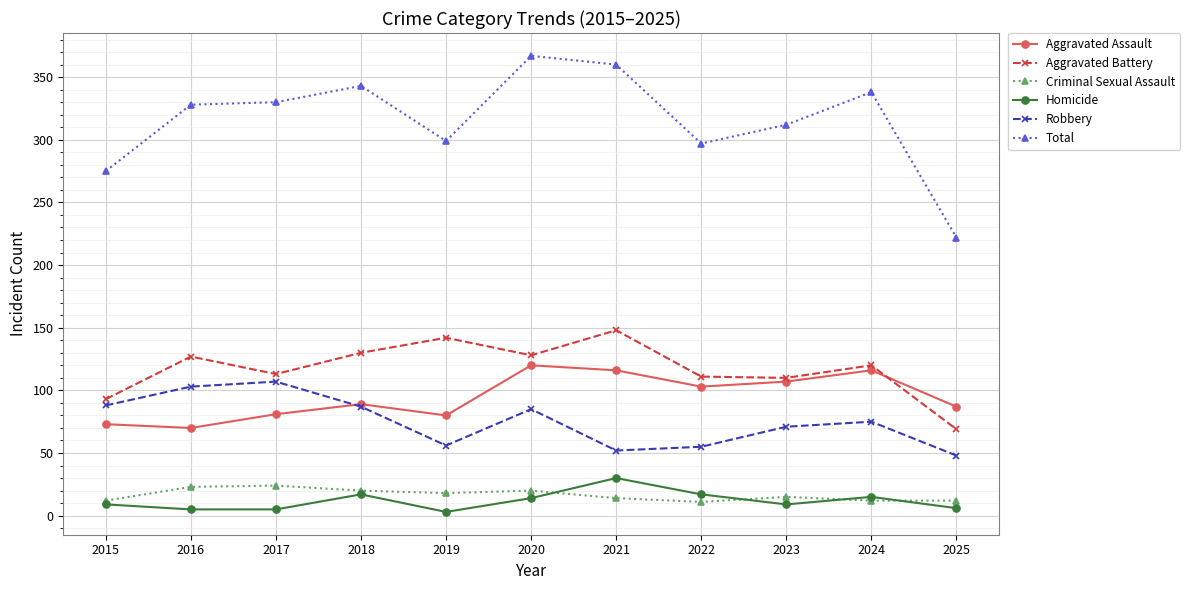

At which category does Aggravated Battery reach its first local valley?

2017